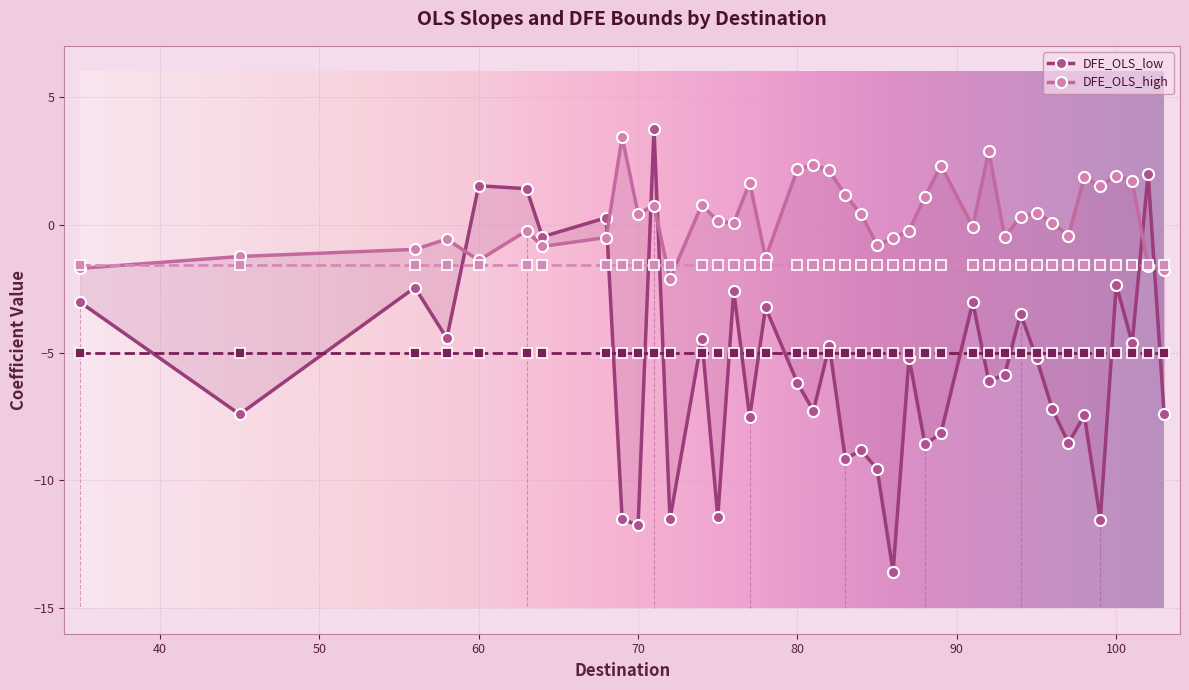

Which series has the largest total across all categories?

DFE_OLS_high